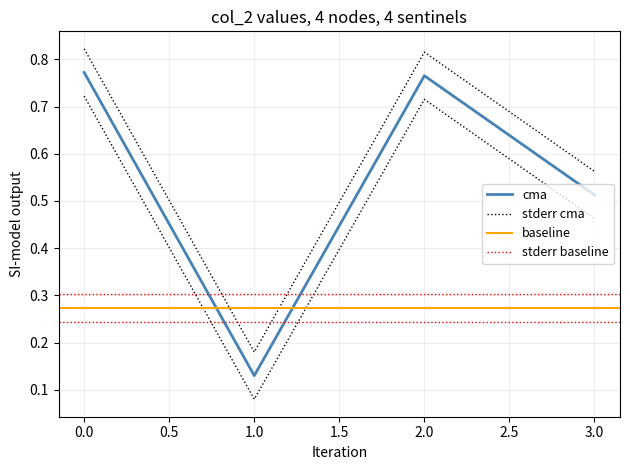

How many points are higher than both their immediate neighbors (excluding endpoints)?

1